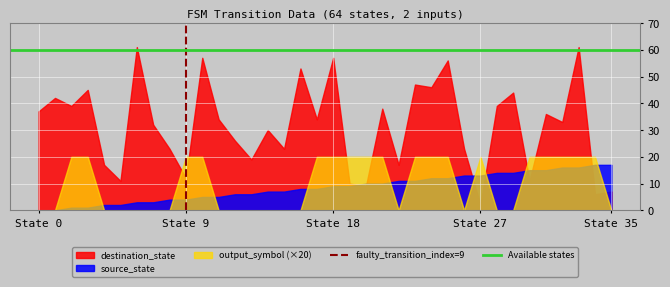

What is the spread (max minus min) of values at State 0?

37